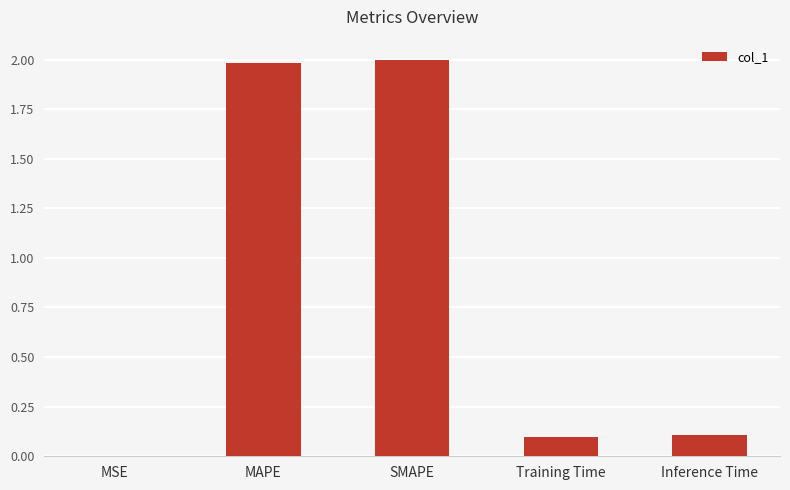

What is the sum of all values?

4.2